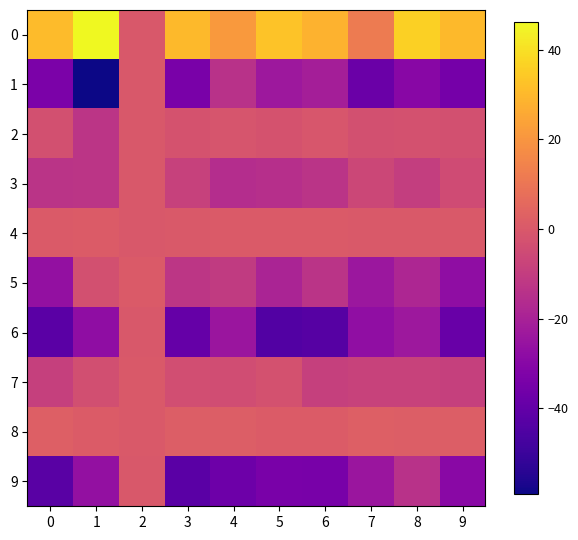

Reading left to right, list all the values displayed in this chart.

0: 0=30.6	1=46.1	2=-0.0	3=30.5	4=21.3	5=32.8	6=28.4	7=11.8	8=36.1	9=30.2
1: 0=-33.6	1=-59.1	2=-0.0	3=-33.8	4=-13.9	5=-23.7	6=-21.3	7=-38.1	8=-29.5	9=-34.9
2: 0=-3.0	1=-13.0	2=-0.1	3=-2.1	4=-1.5	5=-2.4	6=-1.1	7=-3.1	8=-2.6	9=-2.9
3: 0=-13.4	1=-12.8	2=0.0	3=-8.3	4=-15.8	5=-14.8	6=-13.4	7=-6.4	8=-9.7	9=-4.6
4: 0=0.6	1=1.1	2=-0.0	3=0.3	4=0.5	5=0.6	6=0.7	7=0.3	8=0.4	9=0.4
5: 0=-26.4	1=-2.9	2=0.8	3=-12.4	4=-11.0	5=-19.2	6=-13.3	7=-23.8	8=-18.3	9=-27.7
6: 0=-42.2	1=-27.7	2=0.1	3=-39.2	4=-24.5	5=-44.2	6=-43.2	7=-27.4	8=-23.6	9=-38.6
7: 0=-8.7	1=-3.5	2=0.1	3=-3.7	4=-4.2	5=-2.7	6=-8.7	7=-7.8	8=-8.1	9=-8.7
8: 0=2.5	1=1.0	2=0.1	3=1.8	4=2.0	5=1.0	6=1.0	7=2.2	8=1.8	9=2.0
9: 0=-42.5	1=-26.6	2=0.1	3=-42.0	4=-37.0	5=-33.9	6=-34.1	7=-24.4	8=-13.9	9=-29.4